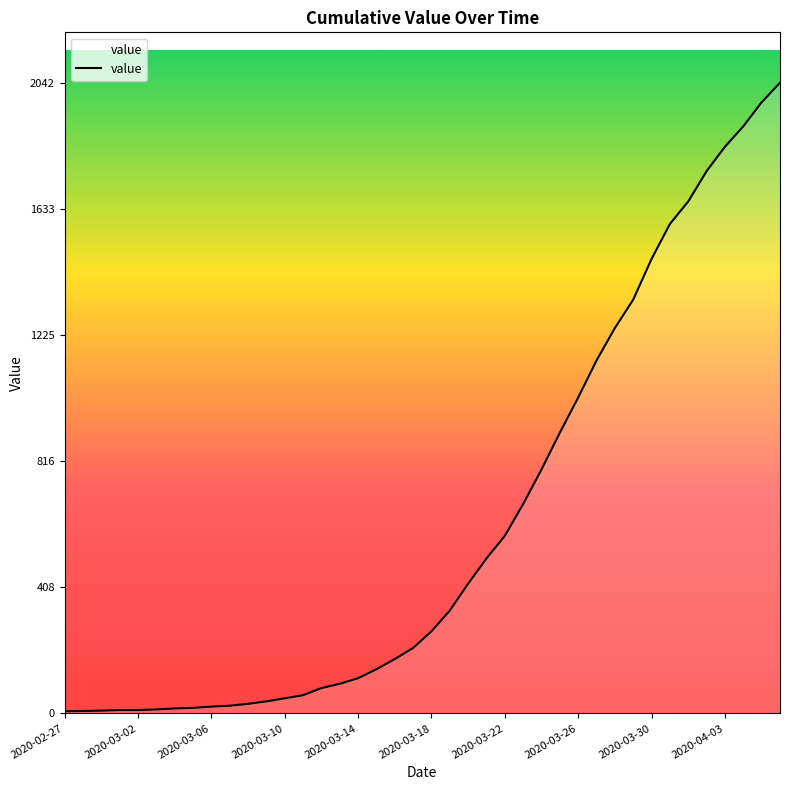

What is the difference between the maximum and minimum values?

2035